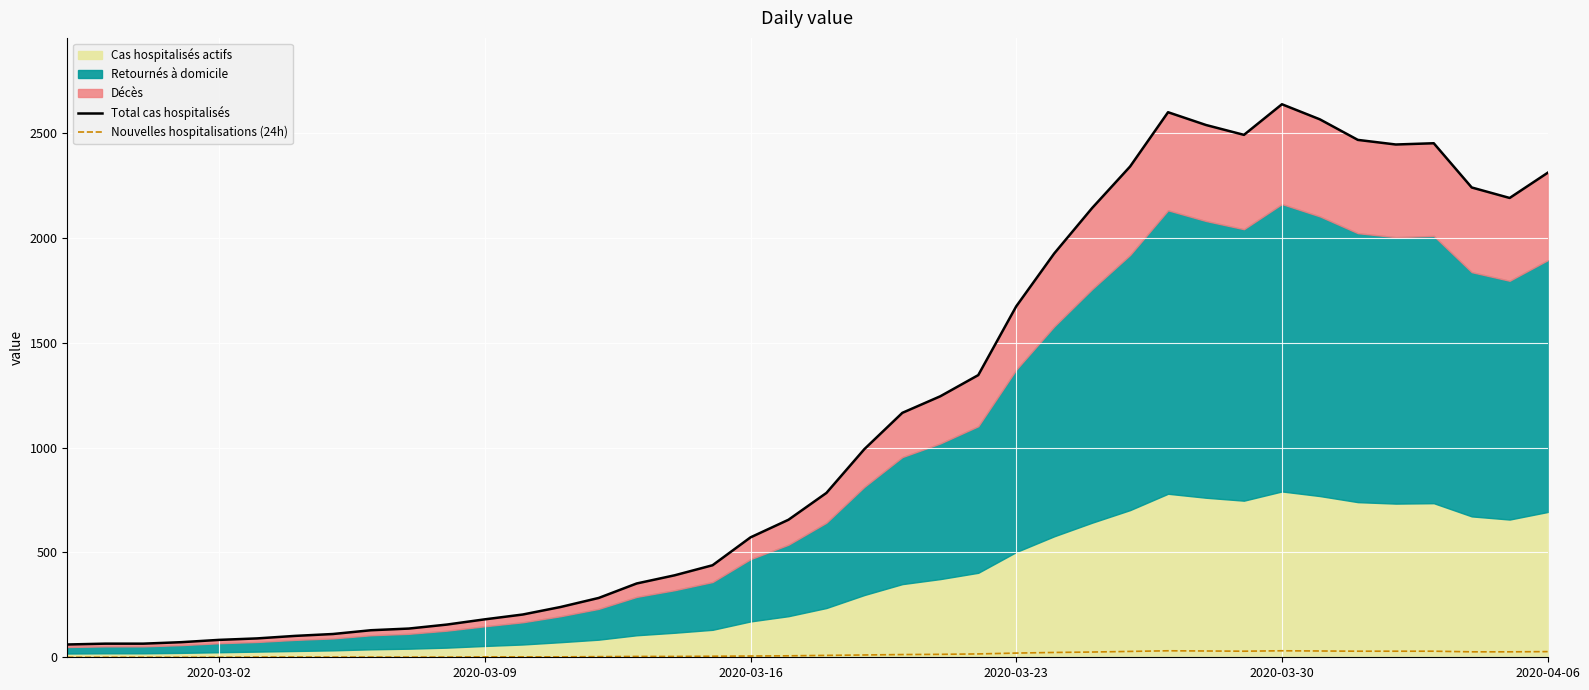

What is the difference between the highest and lowest values at 2020-03-02?

61